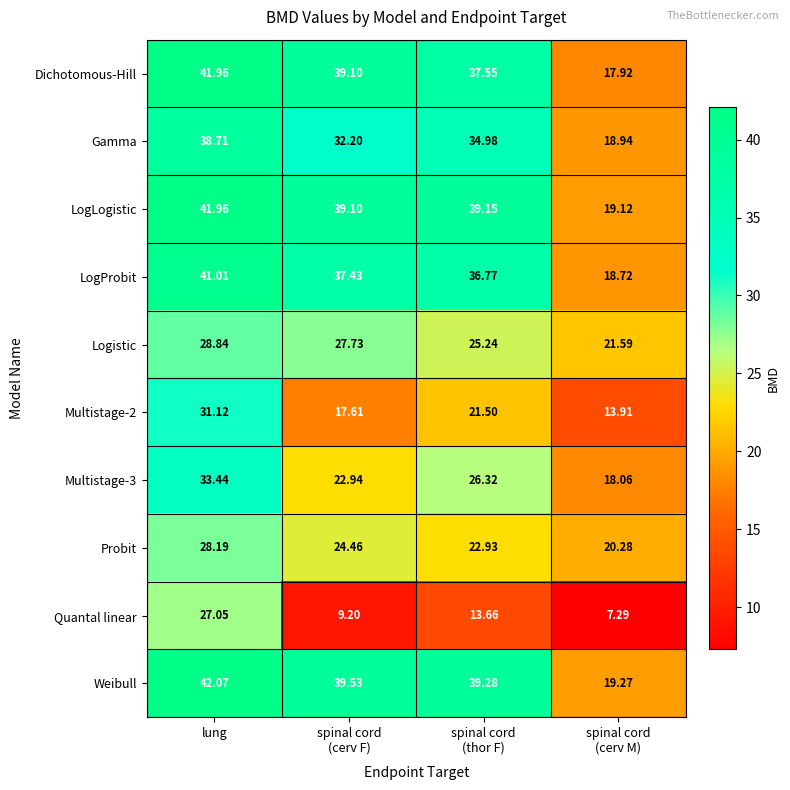

Which series has the largest range (max minus min)?

Dichotomous-Hill